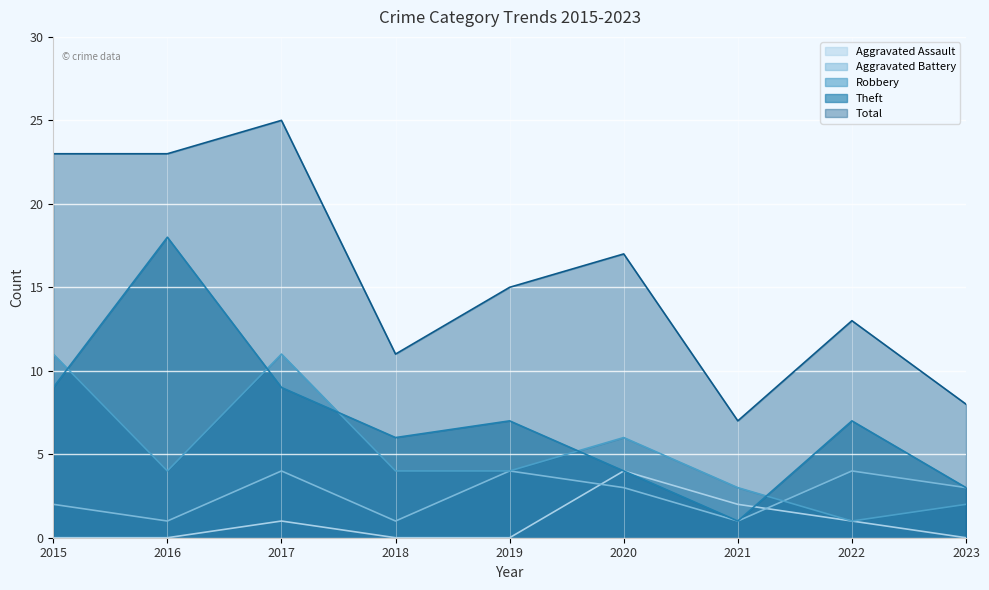

What is the difference between the Aggravated Battery values at 2022 and 2015?

2